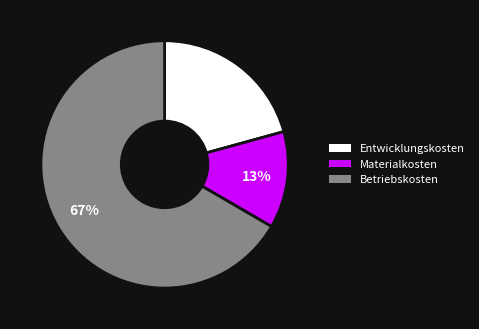

How many segments does this pie chart have?

3